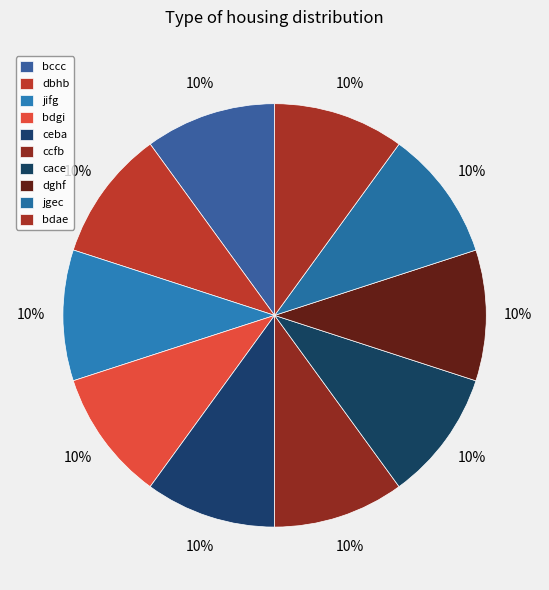

How many slices are in this pie chart?

10